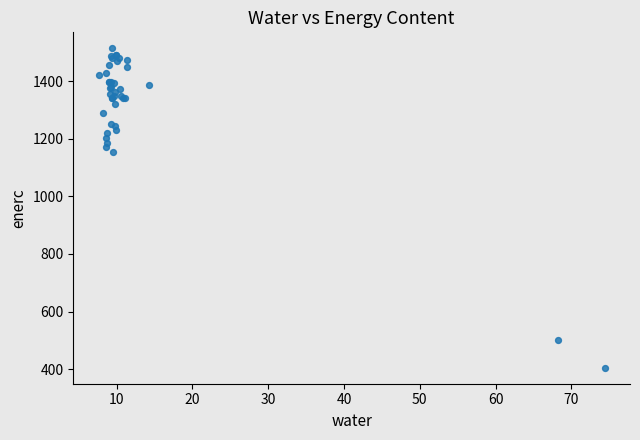

What Y value in the scatter plot is closest to 959?

1155